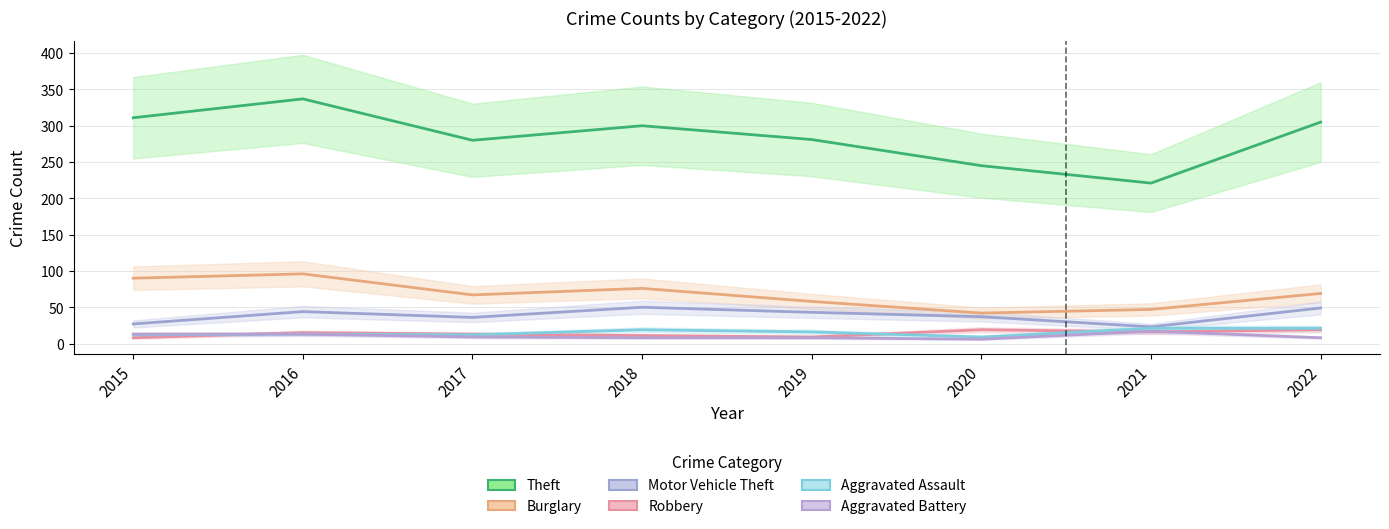

Which series changed the most between 2020 and 2022?

Theft